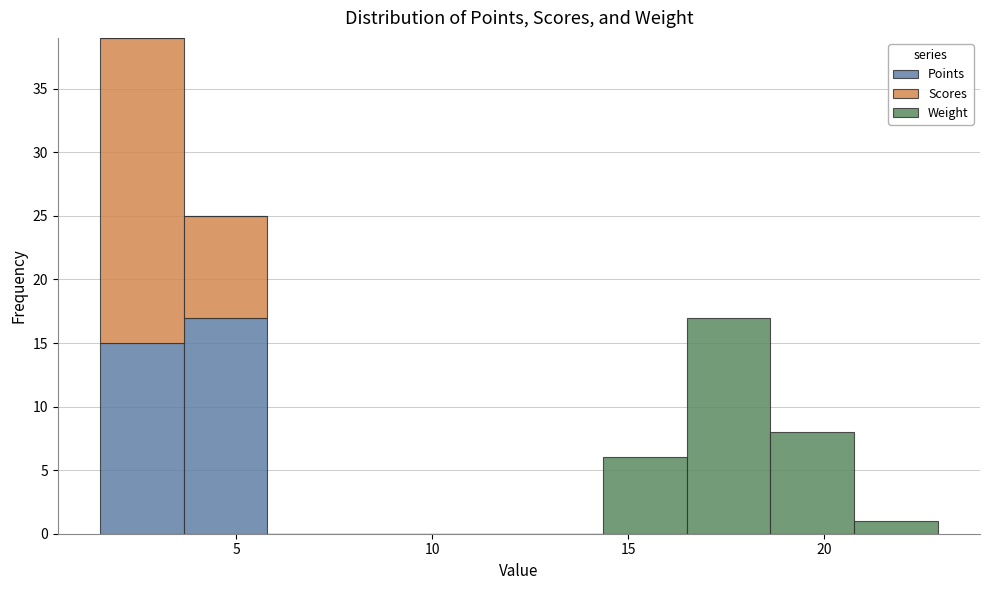

Which range on the x-axis has the tallest stacked bar (by total height)?

1.5 to 3.5